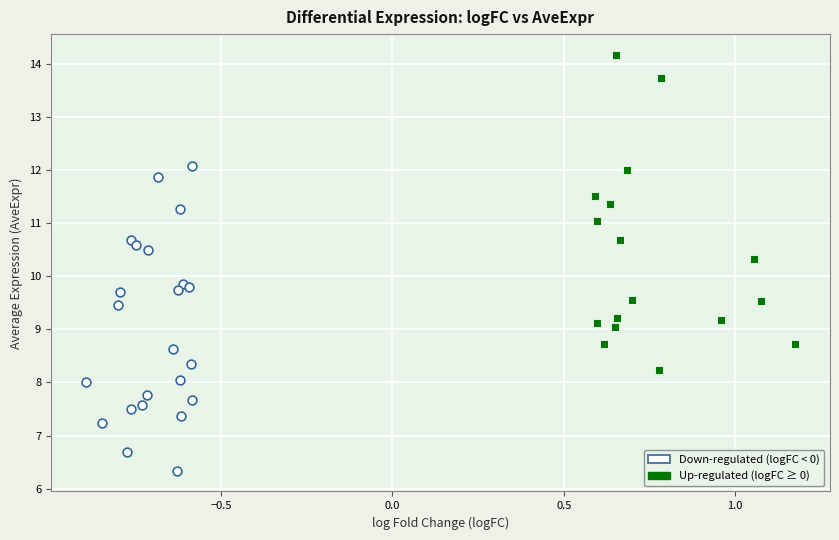

Which series reaches the maximum Y coordinate?

Up-regulated (logFC ≥ 0)